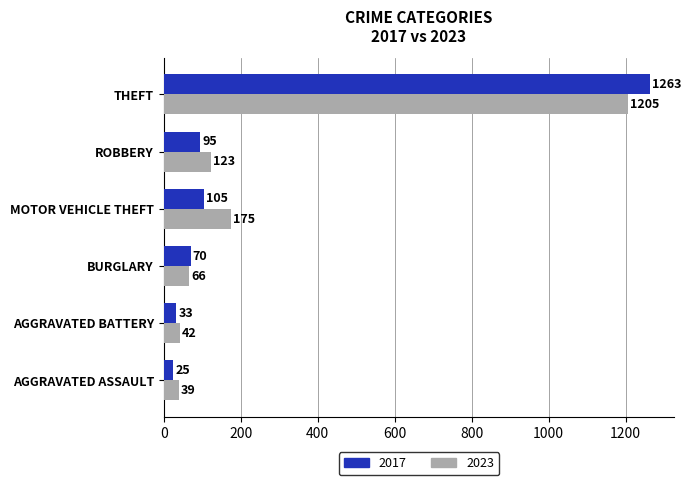

Which label corresponds to the smallest value in the chart?

AGGRAVATED ASSAULT